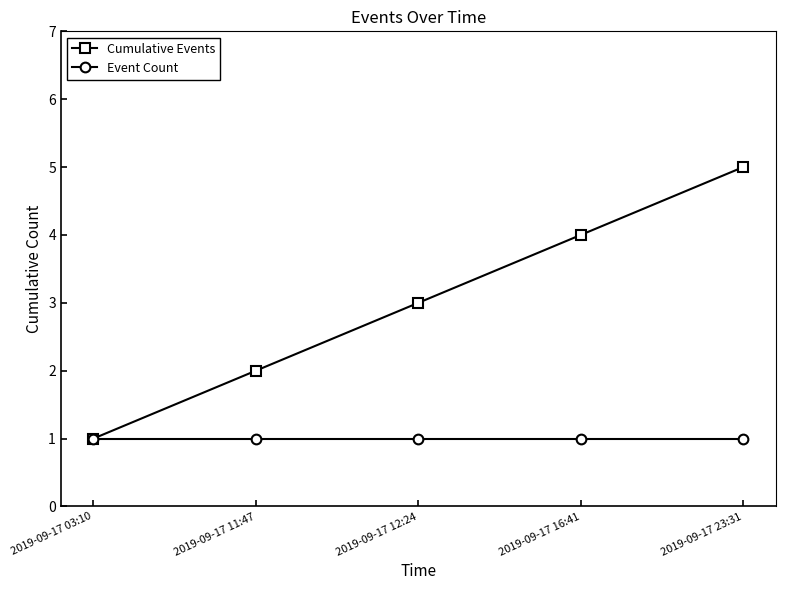

List the series in order of their overall mean, lowest first.

Event Count, Cumulative Events